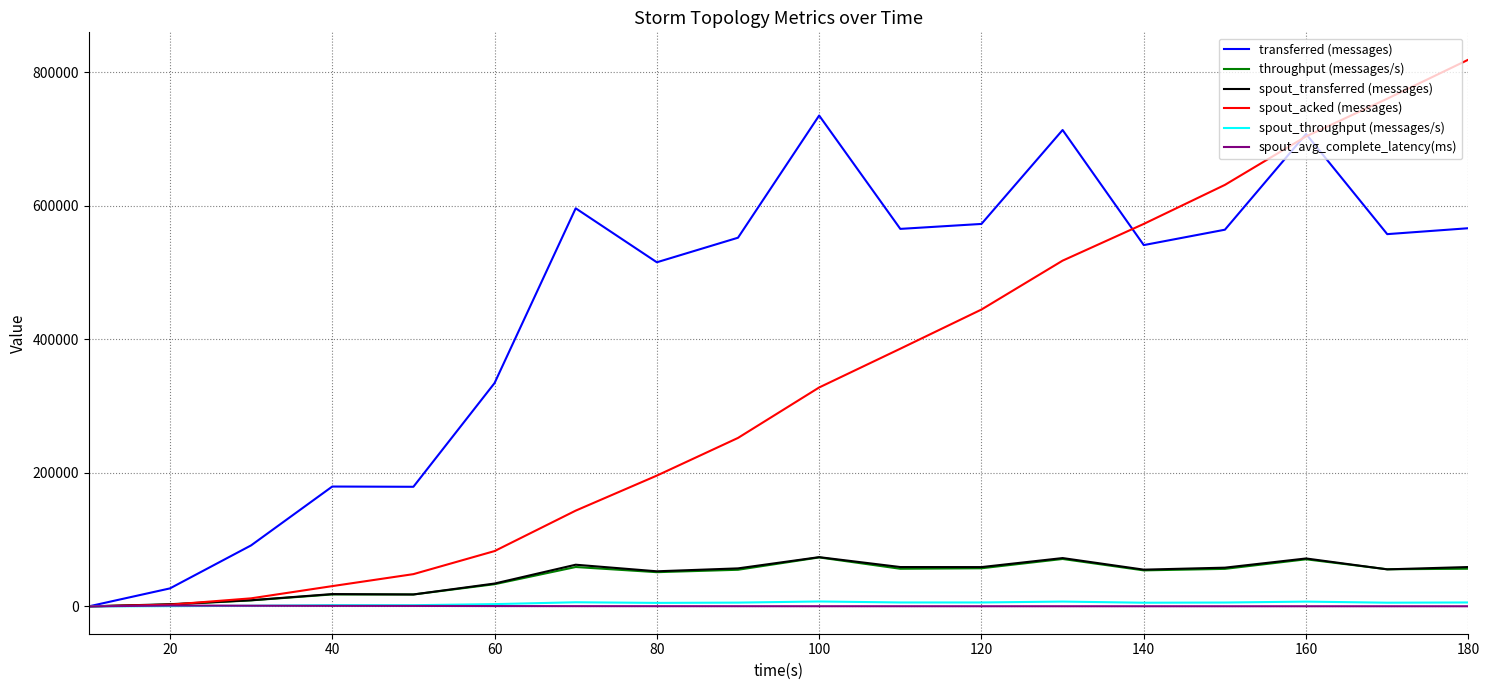

Is this an area chart (filled region under the line)?

No